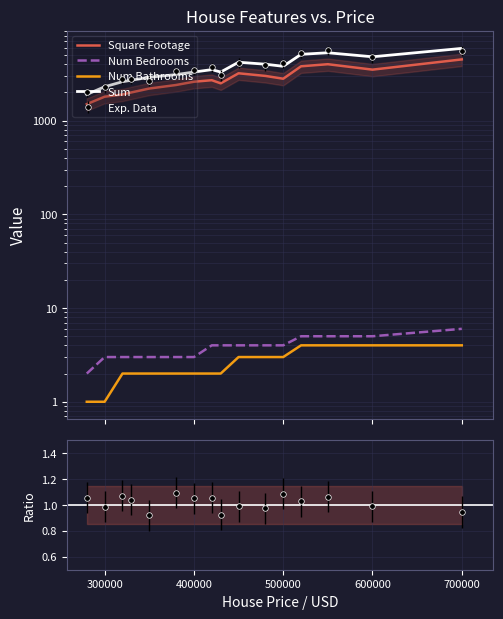

Reading left to right, what are all the values shown in this chart?

Square Footage: 1500	1800	1900	2000	2200	2400	2600	2700	2500	3200	3000	2800	3800	4000	3500	4500
Num Bedrooms: 2	3	3	3	3	3	3	4	4	4	4	4	5	5	5	6
Num Bathrooms: 1	1	2	2	2	2	2	2	2	3	3	3	4	4	4	4
Sum: 1900	2300	2600	2700	2900	3100	3300	3500	3300	4200	4000	3800	5100	5300	4800	5900